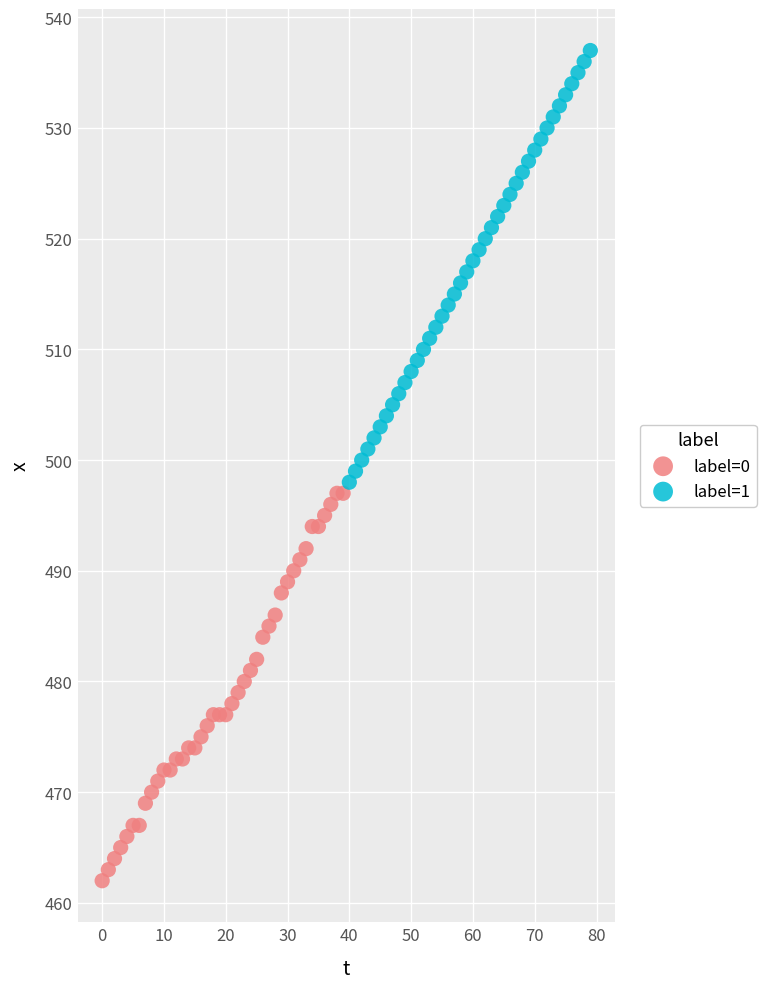

What are all the series names shown in the legend?

label=0, label=1